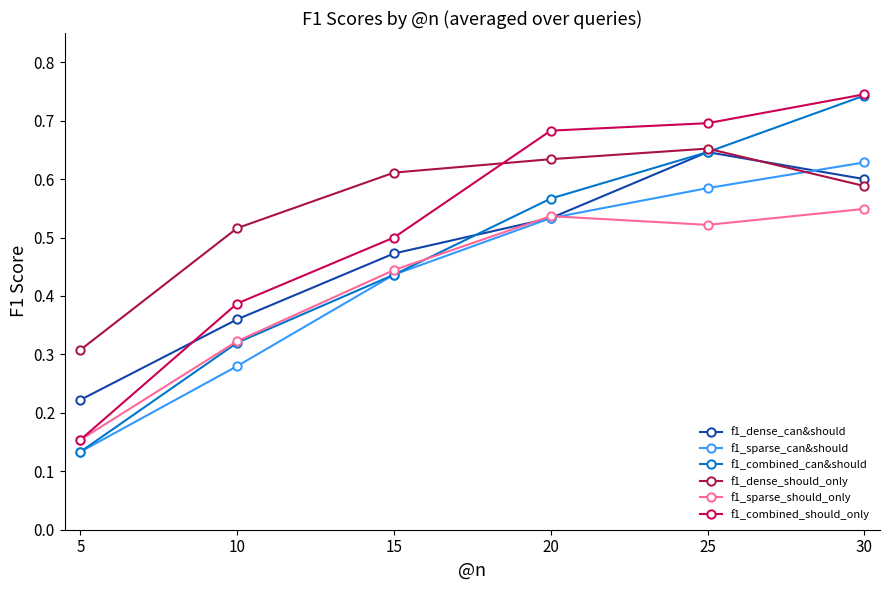

Rank the categories by f1_combined_should_only value from highest to lowest.

30, 25, 20, 15, 10, 5